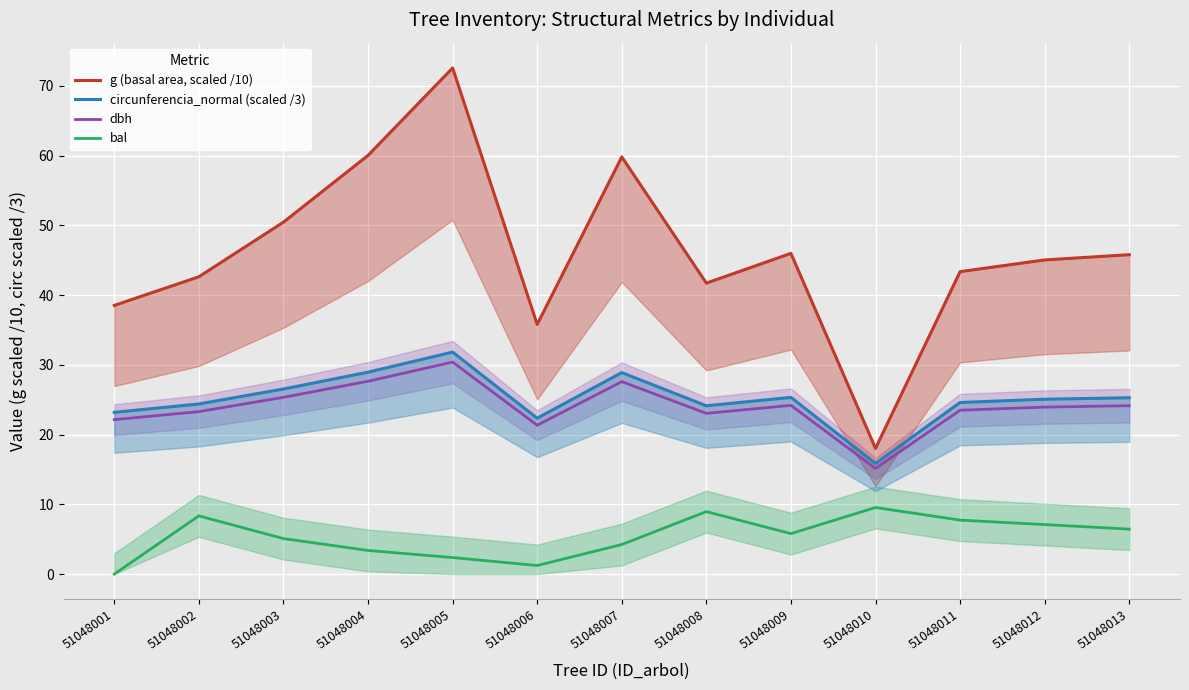

True or false: dbh has a value of 49.7 at 51048004.

False